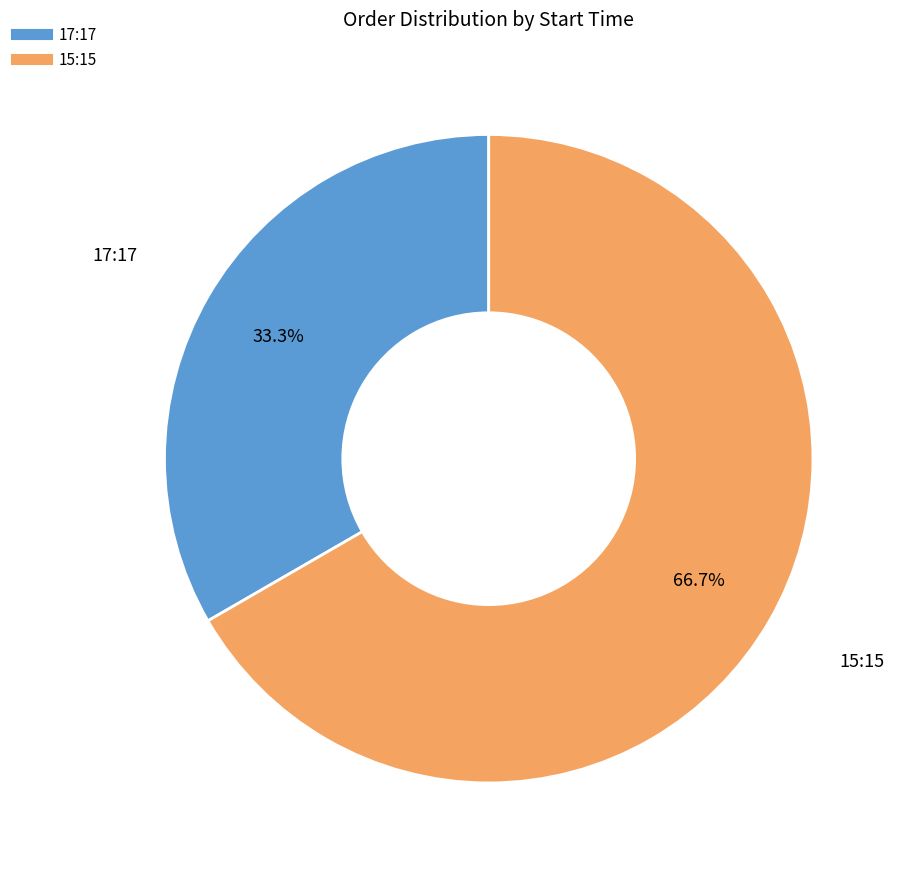

Which category has the smallest portion of the pie?

17:17